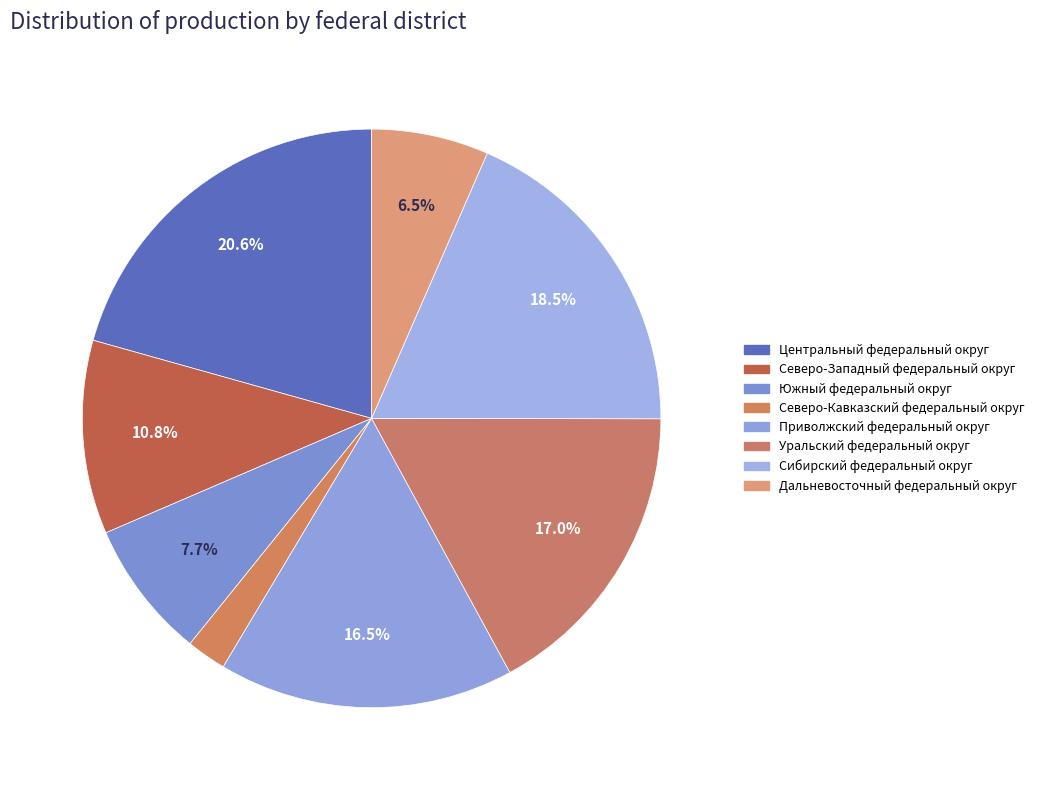

Is there a majority slice in this chart?

No